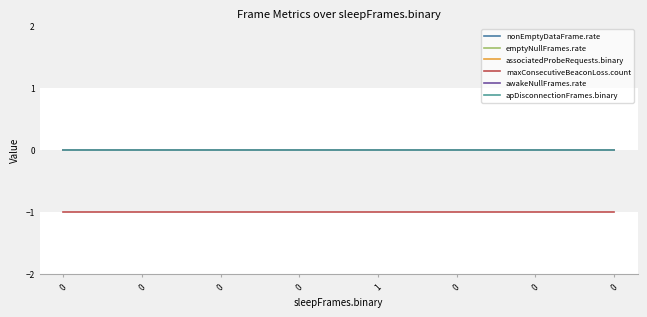

Does the chart have visible grid lines?

No